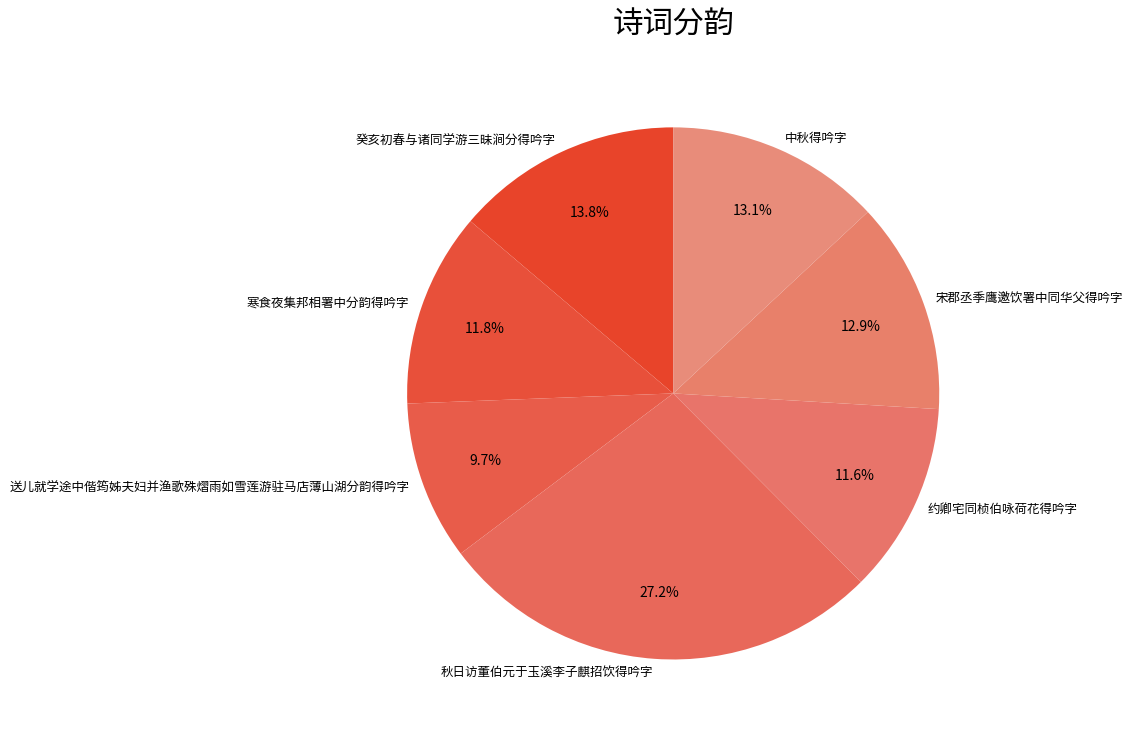

What percentage is the 中秋得吟字 slice, to the nearest percent?

13%